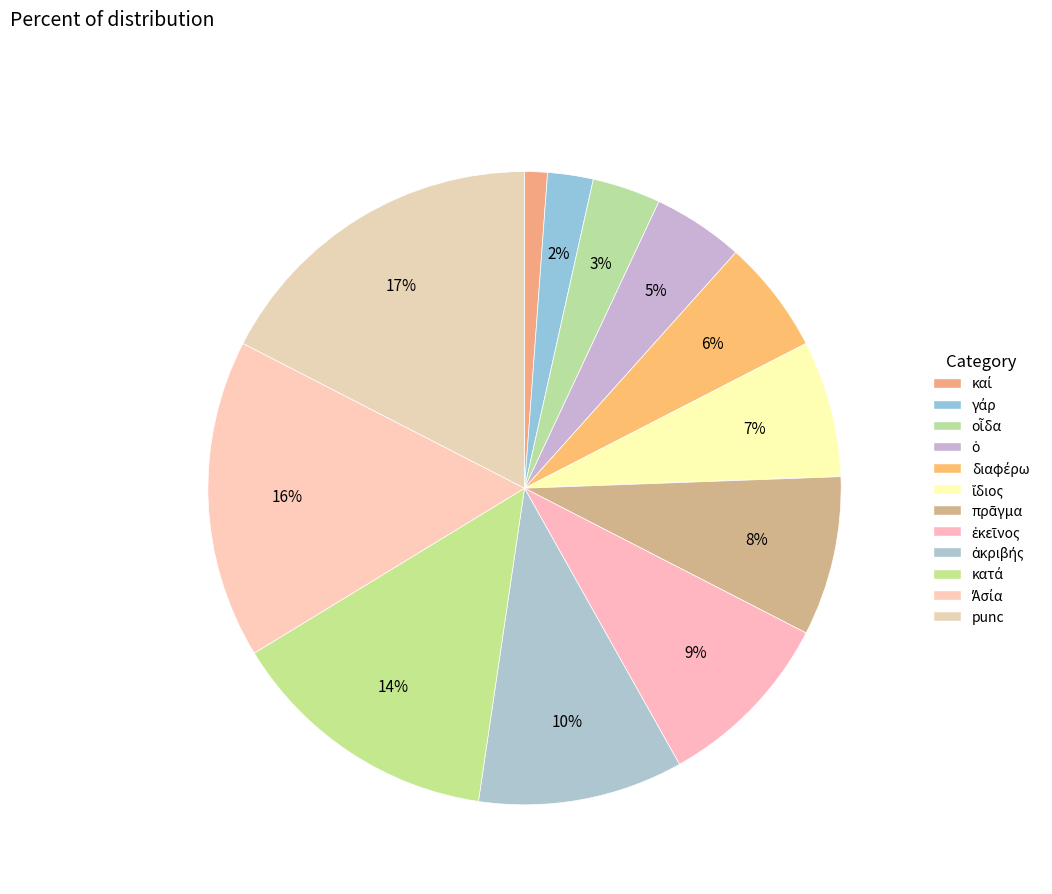

How many slices are in this pie chart?

12